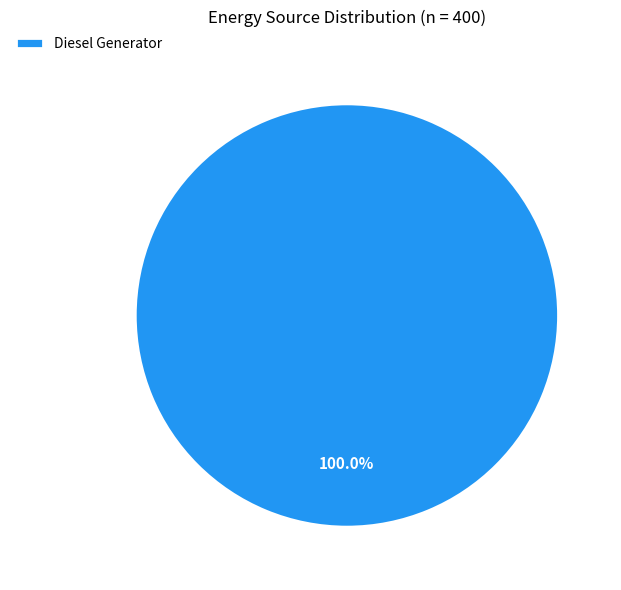

Which slice represents more than half of the pie?

Diesel Generator